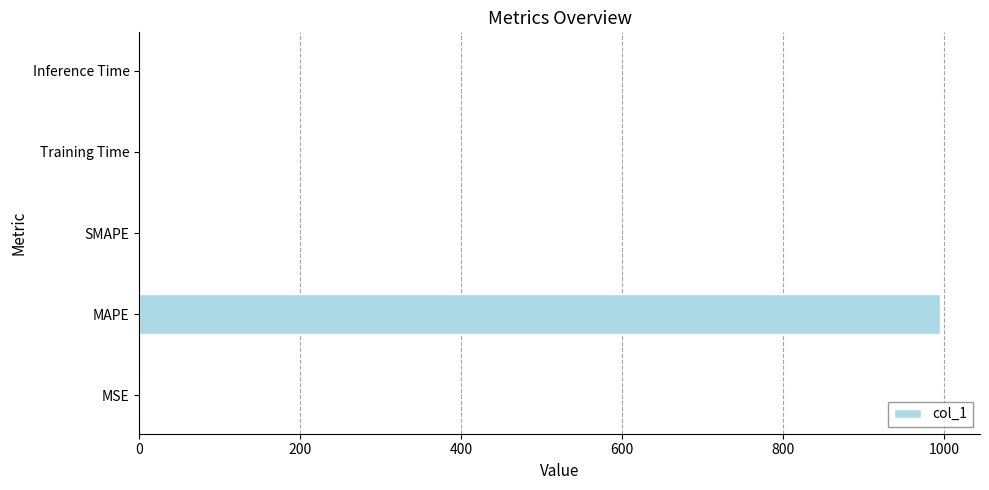

Which category has the highest value across all series?

MAPE